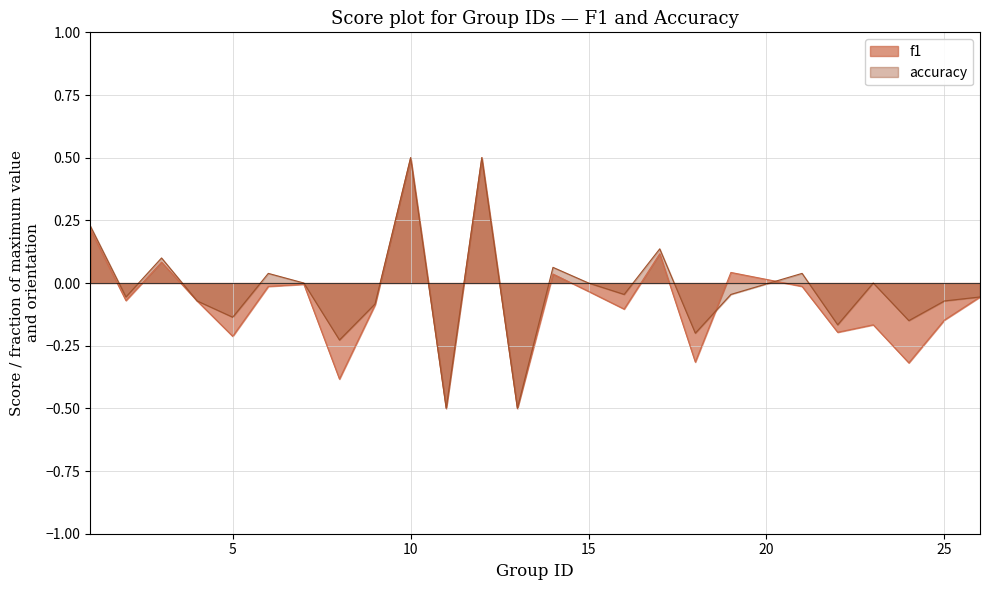

Is it true that f1 equals 0.1 at 17?

True